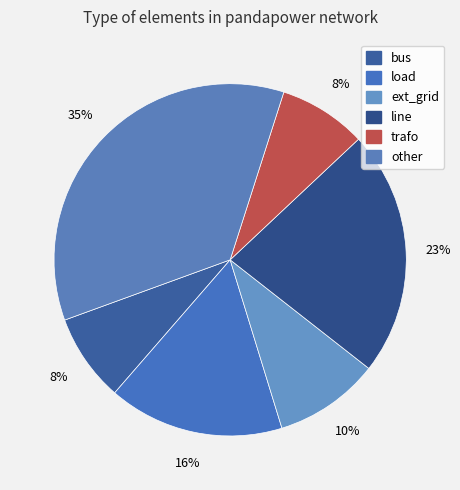

Rank the categories by value from lowest to highest.

bus, trafo, ext_grid, load, line, other